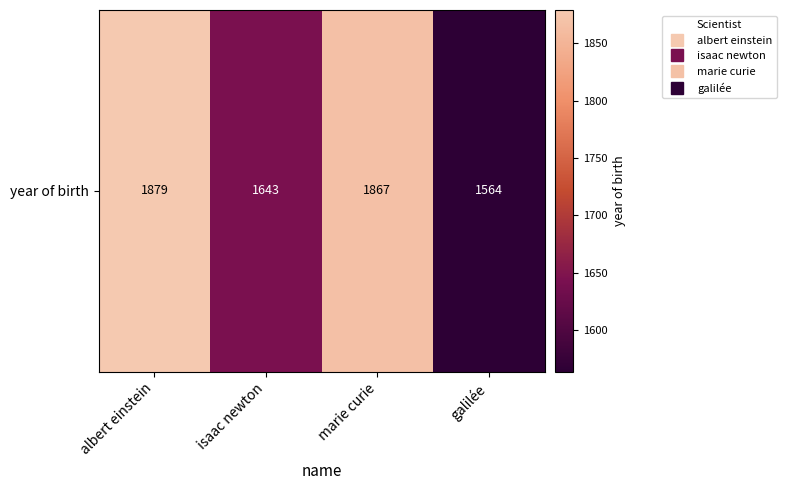

Reading left to right, transcribe all the data shown in this chart.

albert einstein=1879	isaac newton=1643	marie curie=1867	galilée=1564